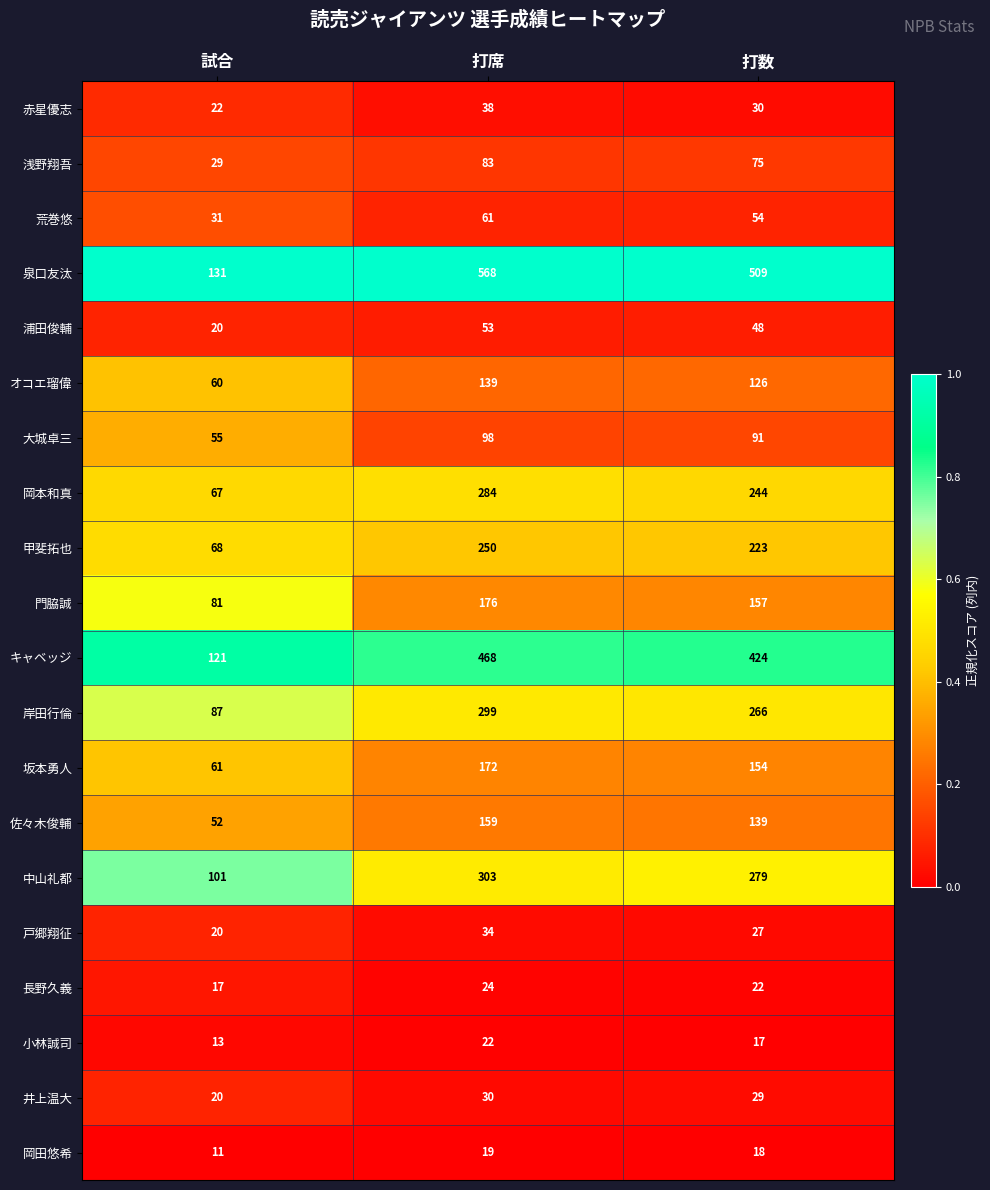

The value of 佐々木俊輔 at 打席 is 100. True or false?

False